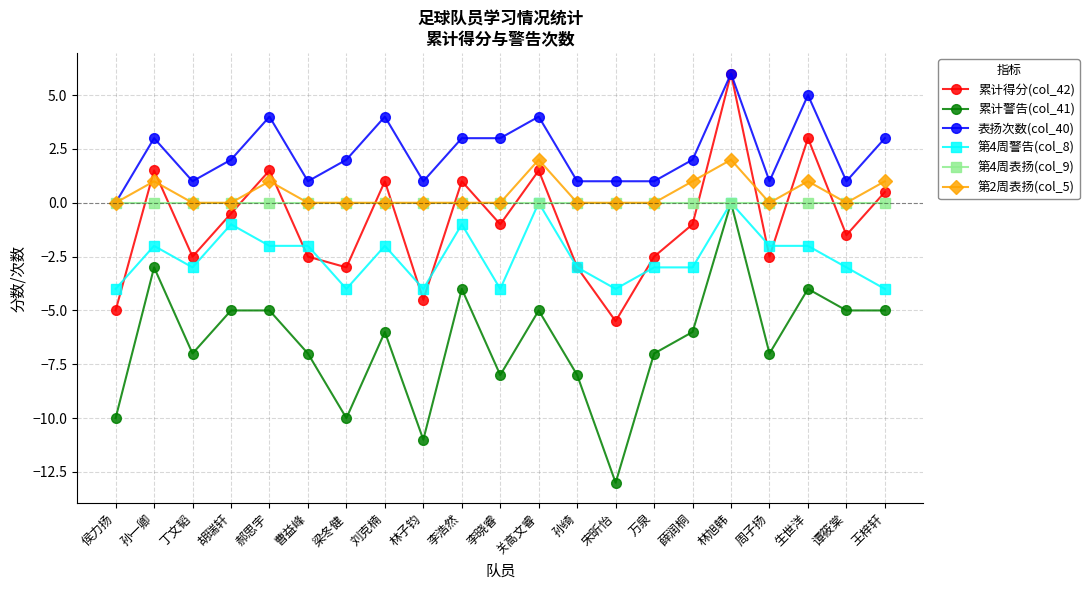

True or false: 第4周警告(col_8) and 第2周表扬(col_5) intersect in this chart.

False